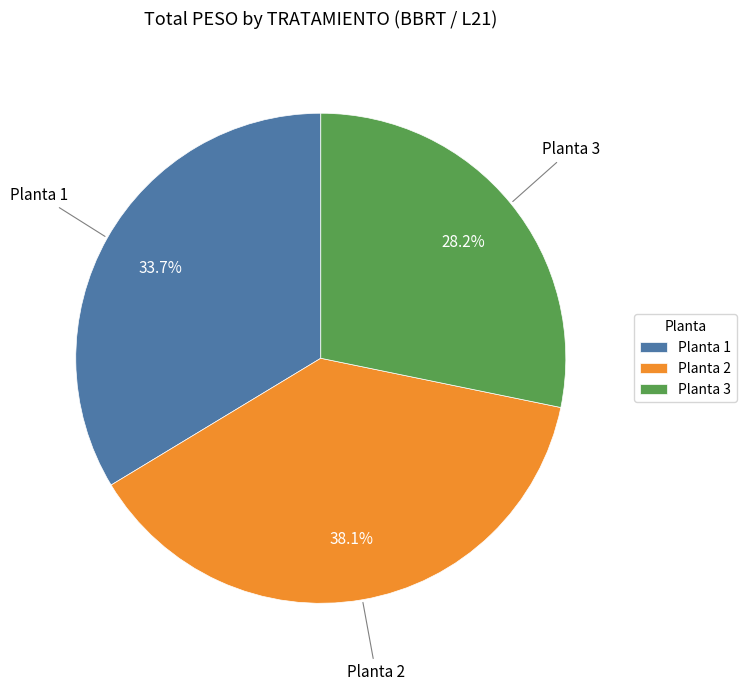

What percentage is NOT represented by Planta 2?

61.9%